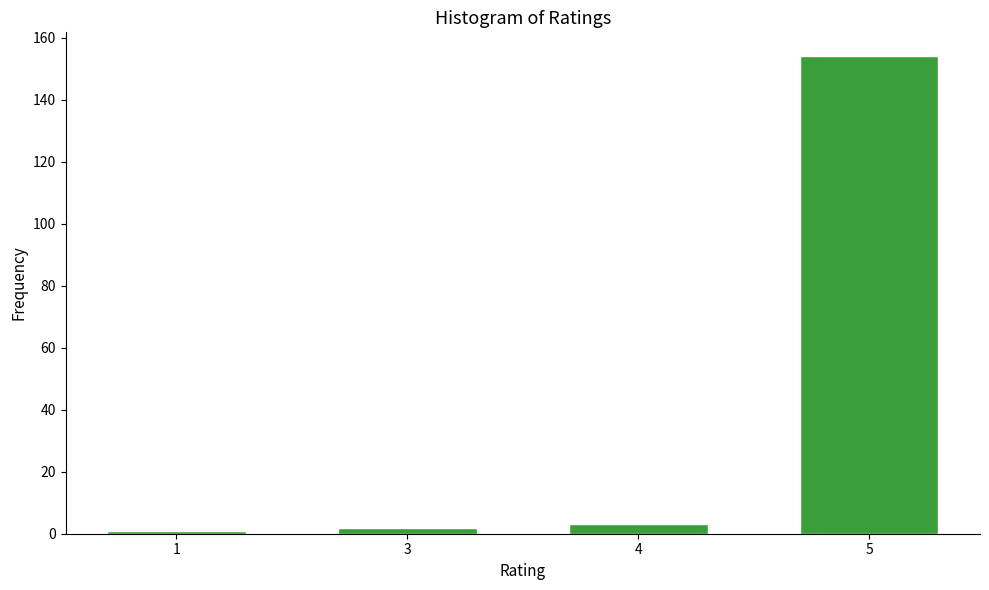

Reading left to right, what are all the values shown in this chart?

1=1	3=2	4=3	5=154